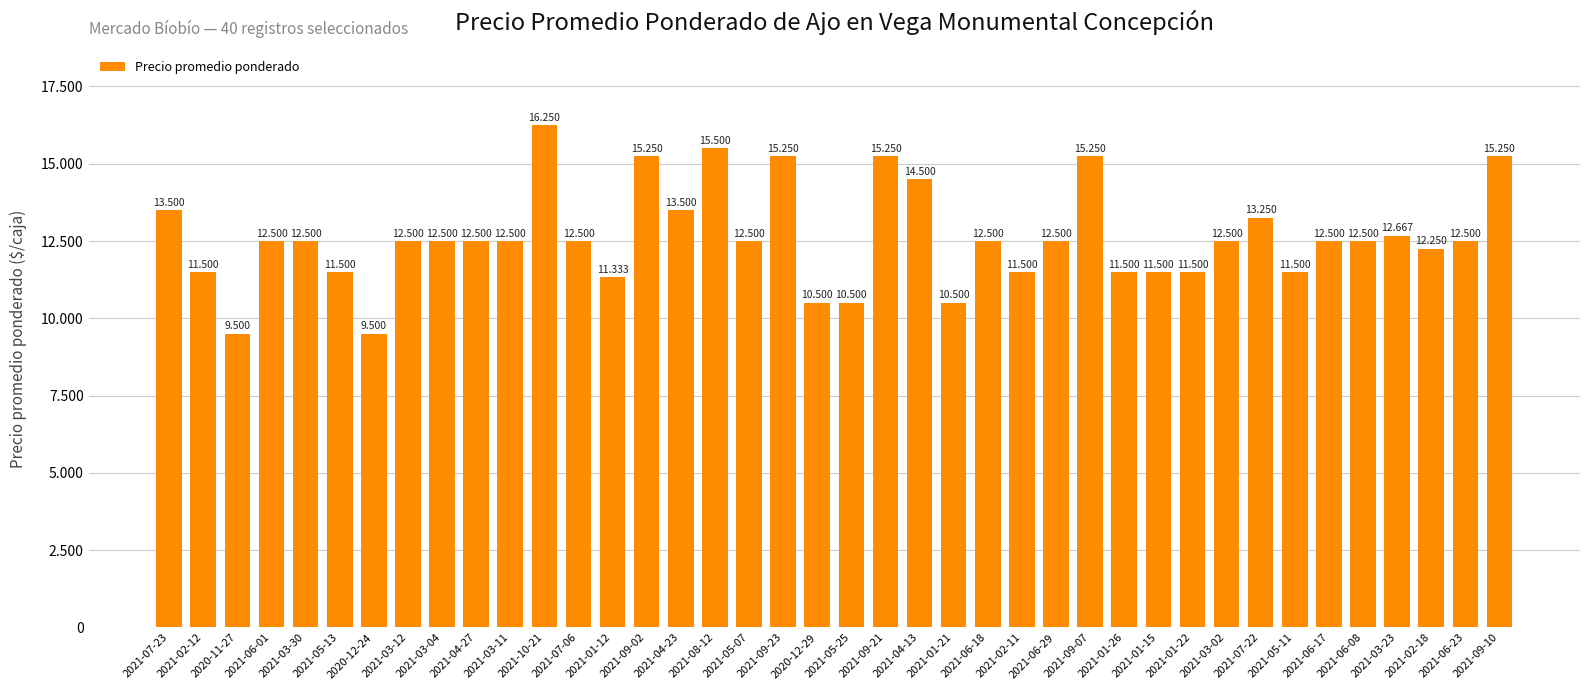

What is the sum of the values at 2021-03-11 and 2021-02-12?

24000